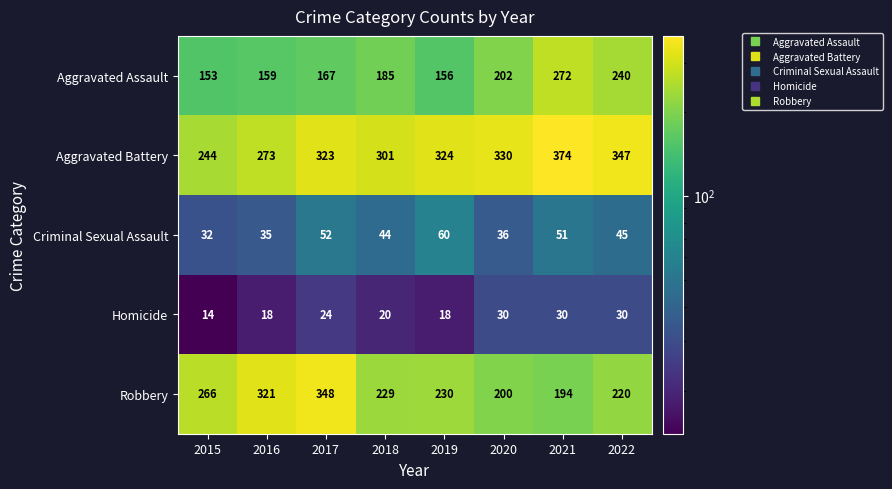

Rank the series at 2016 from lowest to highest value.

Homicide, Criminal Sexual Assault, Aggravated Assault, Aggravated Battery, Robbery